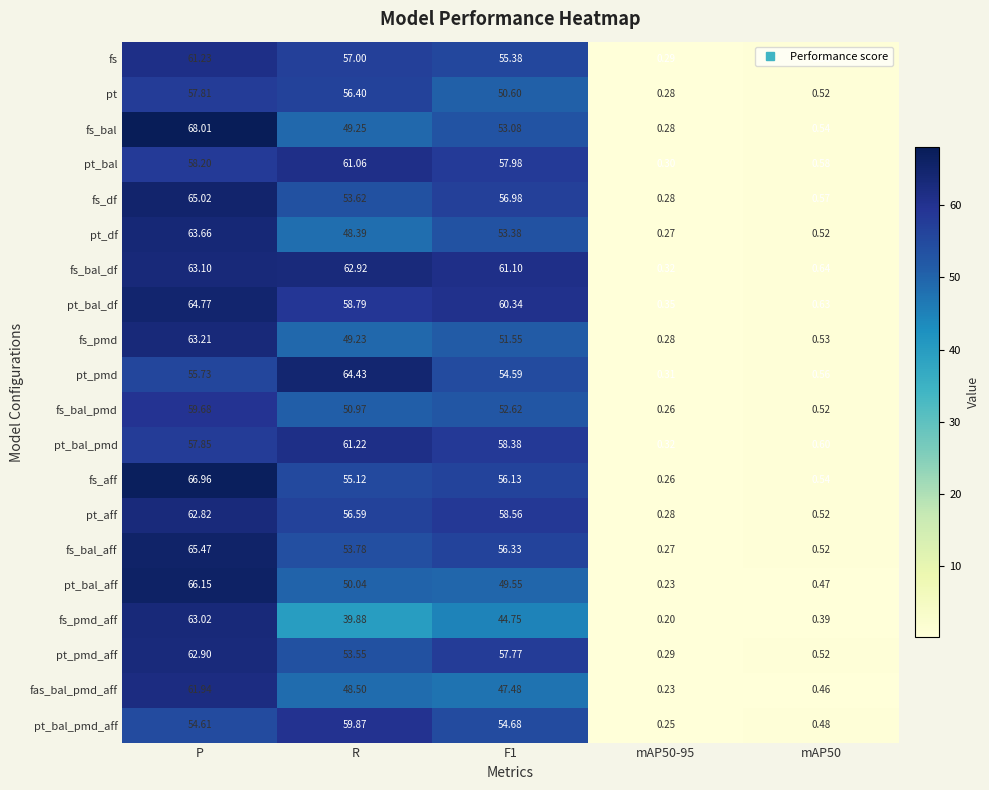

Rank the series by their maximum value, from lowest to highest.

pt, fs_bal_pmd, pt_bal_pmd_aff, pt_bal, pt_bal_pmd, fs, fas_bal_pmd_aff, pt_aff, pt_pmd_aff, fs_pmd_aff, fs_bal_df, fs_pmd, pt_df, pt_pmd, pt_bal_df, fs_df, fs_bal_aff, pt_bal_aff, fs_aff, fs_bal